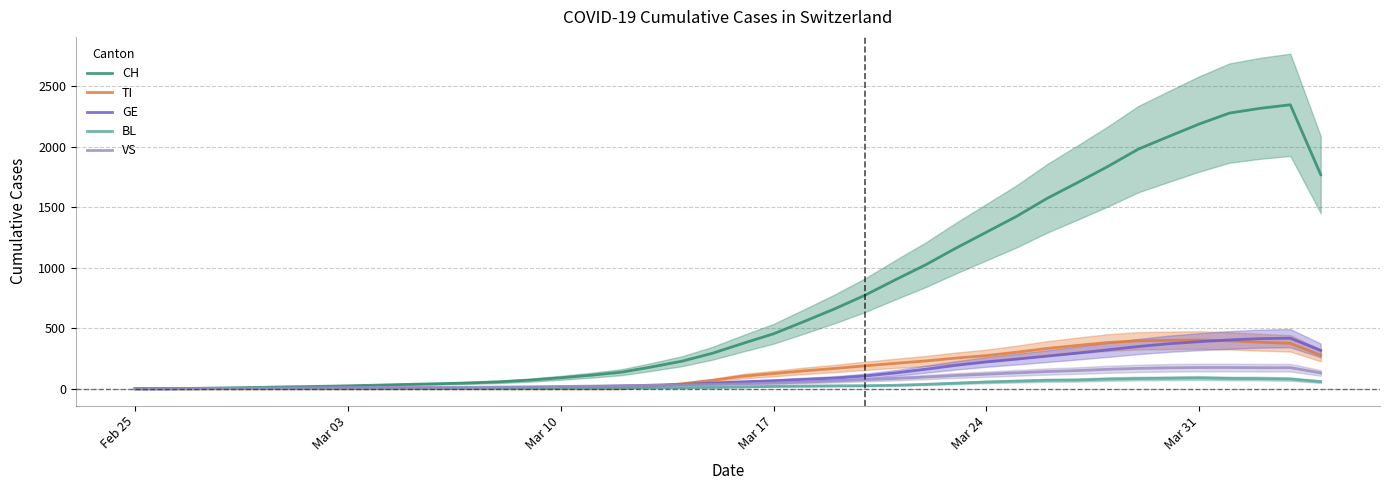

Reading left to right, what are all the values shown in this chart?

CH: 0.2	0.8	4.0	7.8	11.5	16.5	20.0	25.0	30.8	37.0	42.2	49.0	58.0	72.0	91.0	112.5	137.5	181.0	229.0	294.5	376.2	454.8	556.0	659.8	772.5	900.2	1024.8	1163.0	1294.5	1426.5	1574.5	1704.8	1838.5	1981.5	2086.0	2189.0	2279.8	2318.5	2348.2	1770.5
TI: 0.0	0.0	0.0	0.0	0.0	0.0	0.0	0.0	0.0	0.0	0.0	0.0	0.0	0.0	0.0	0.0	0.0	19.2	42.2	70.2	104.5	126.0	148.5	168.0	189.8	210.5	230.2	254.0	274.5	302.5	333.8	358.8	382.8	397.0	400.8	403.5	396.5	385.2	375.8	276.8
GE: 0.2	0.5	1.0	1.8	2.2	2.8	3.2	3.5	4.0	5.0	5.8	7.0	9.0	11.8	15.0	18.5	23.5	29.8	36.2	47.0	57.5	66.2	77.8	88.5	106.0	131.2	161.8	194.0	222.2	245.5	270.2	295.5	322.2	349.8	372.8	389.5	404.2	414.8	418.8	317.2
BL: 0.0	0.0	0.0	0.2	0.5	0.8	1.0	1.0	1.0	1.8	2.5	3.2	4.0	4.2	4.0	5.2	7.2	8.0	10.2	12.2	15.8	20.5	22.2	24.8	25.8	29.0	37.0	46.8	56.2	63.2	70.2	72.5	80.2	84.8	87.0	89.8	85.2	84.2	80.5	59.0
VS: 0.0	0.0	1.5	3.0	4.8	7.2	8.8	10.5	11.5	12.0	12.0	13.0	14.8	17.0	19.5	22.5	25.8	29.2	33.0	36.8	41.2	47.8	55.8	64.5	75.0	85.5	97.2	110.2	121.0	132.2	142.8	151.0	161.2	169.0	173.8	176.0	176.0	174.5	174.8	131.5